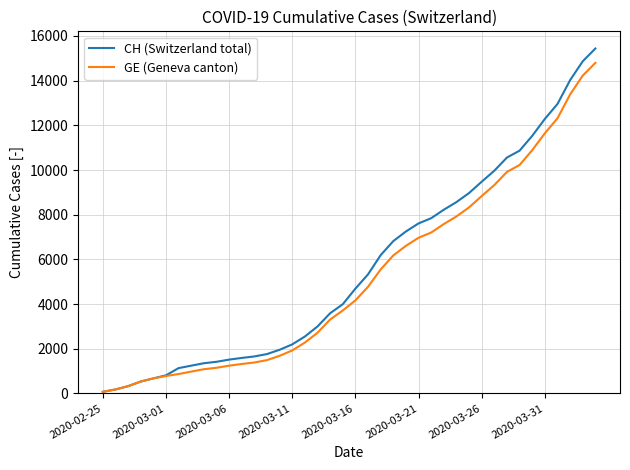

Which series has the largest range (max minus min)?

CH (Switzerland total)